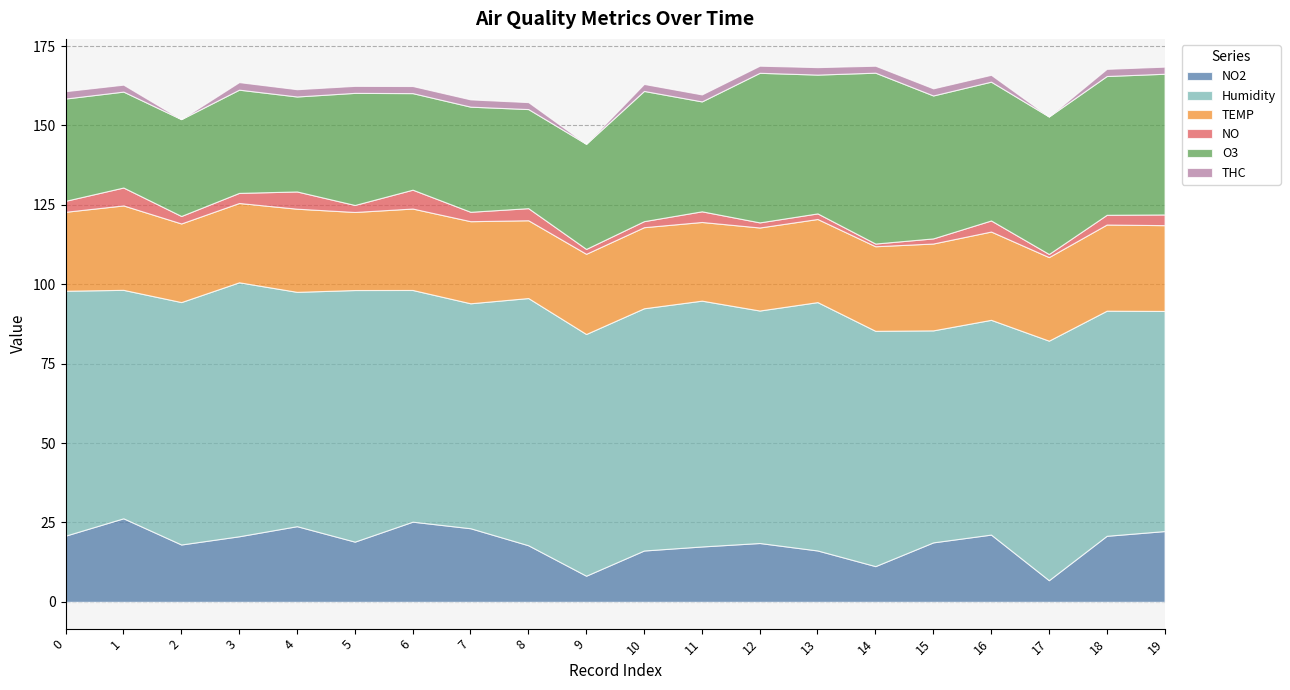

What are all the series names shown in the legend?

NO2, Humidity, TEMP, NO, O3, THC